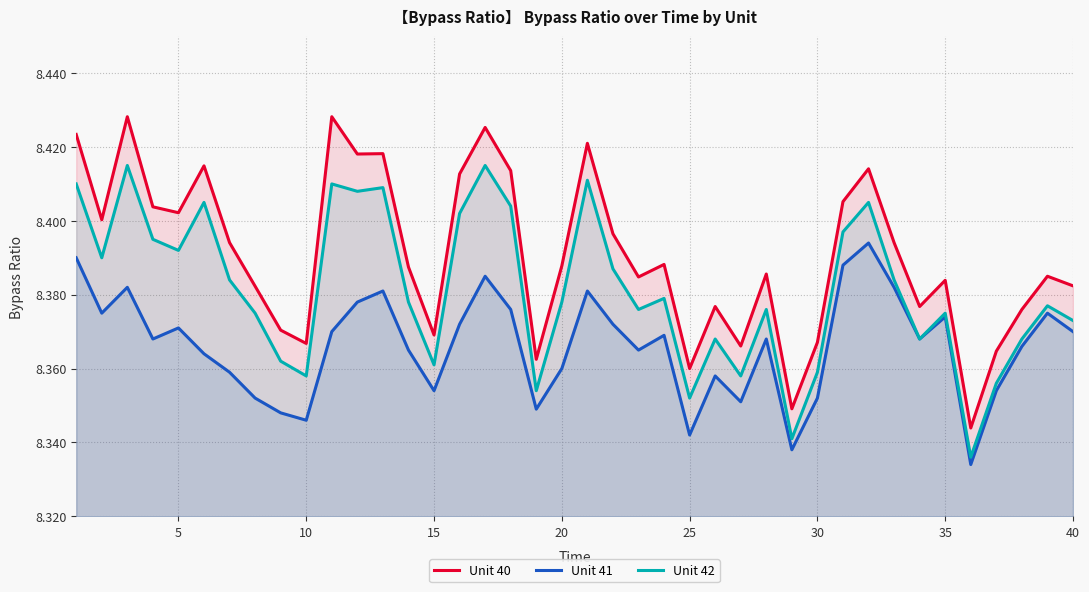

Which series has the largest range (max minus min)?

Unit 40